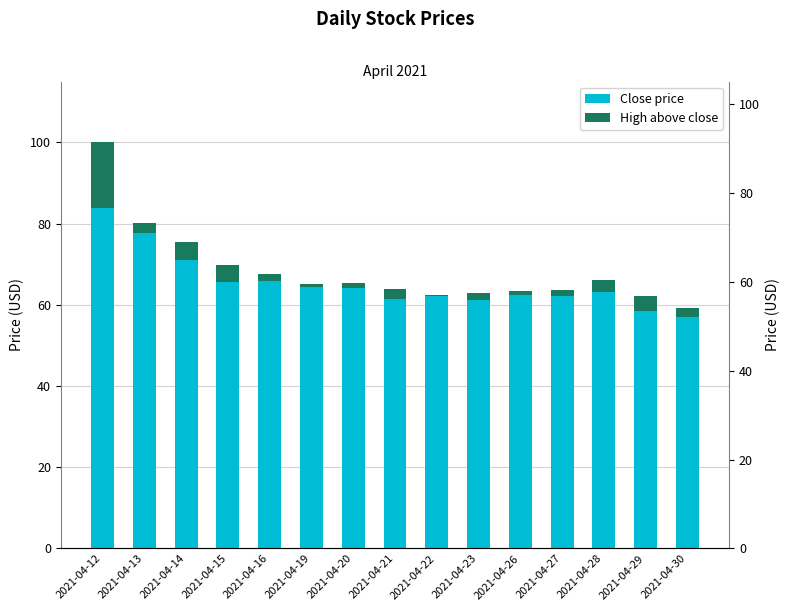

Is the value of Close price at 2021-04-23 greater than the value of High above close at 2021-04-28?

Yes